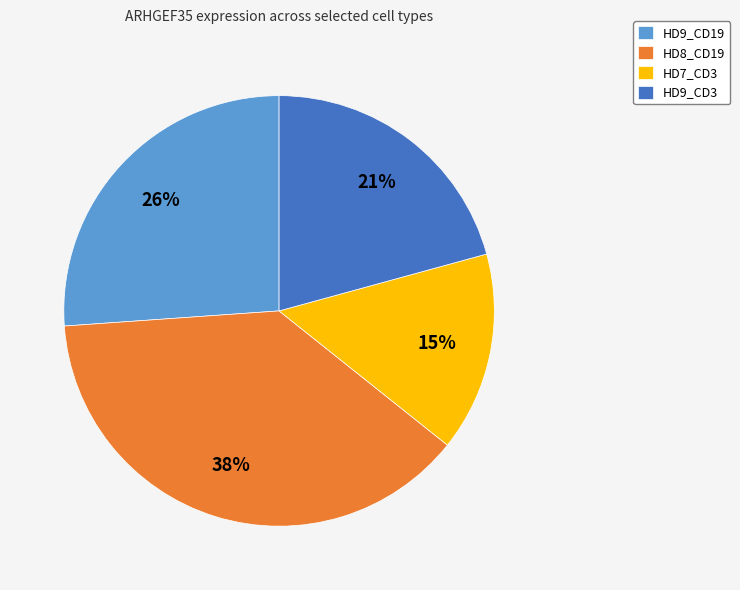

To the nearest percent, what percentage of the pie is HD8_CD19?

38%